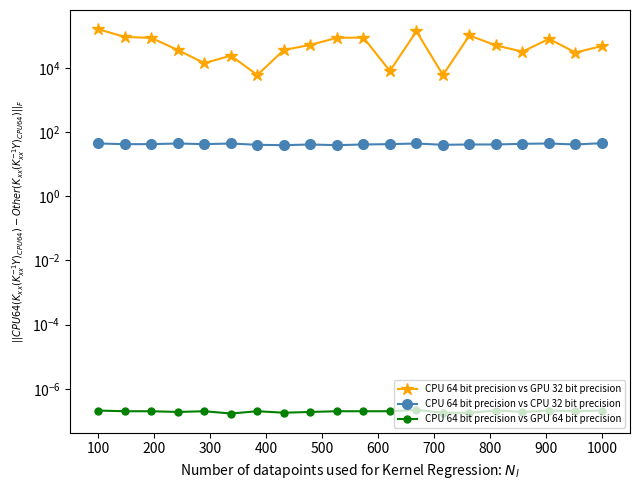

What is the total value across all series at 1000?

48045.0